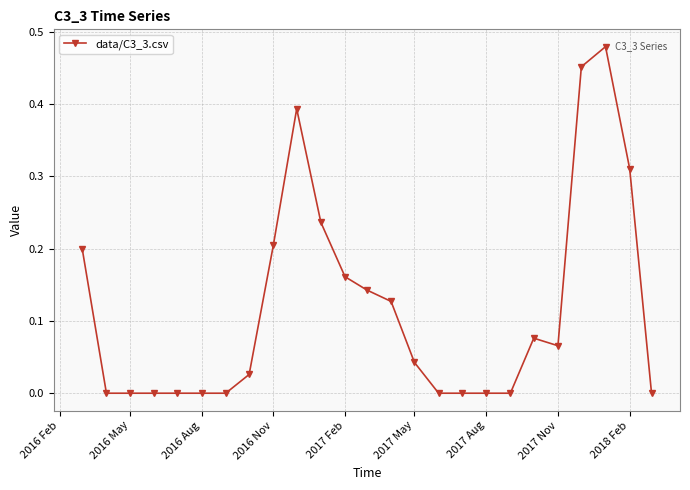

What is the sum of all values?

2.9